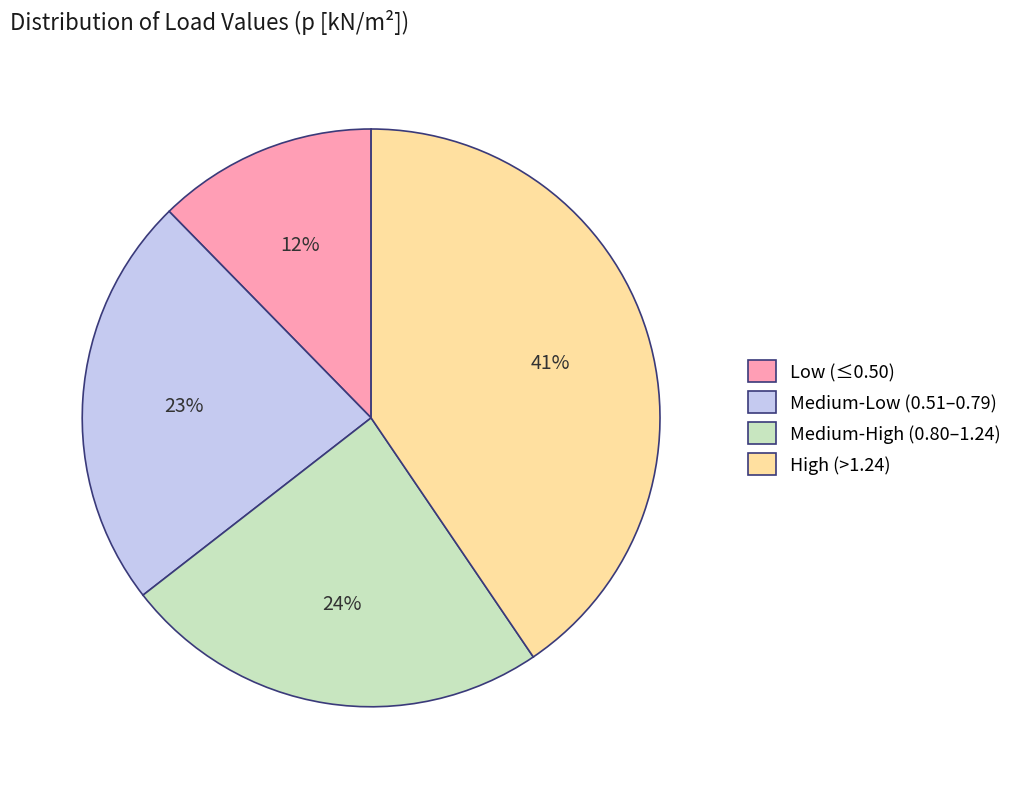

Do Medium-High (0.80–1.24) and High (>1.24) together represent more than half of the pie?

Yes